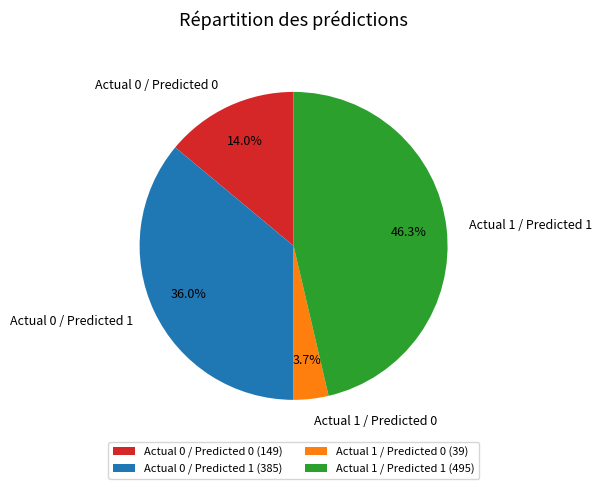

To the nearest percent, what is the average slice percentage?

25%